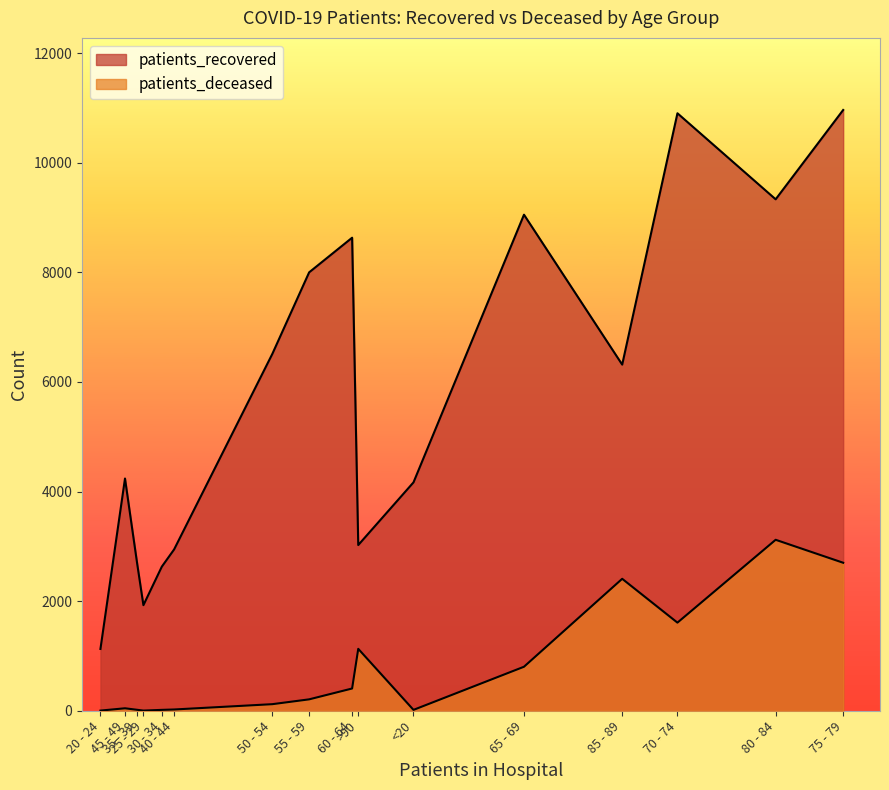

List the series in order of their overall mean, highest first.

patients_recovered, patients_deceased